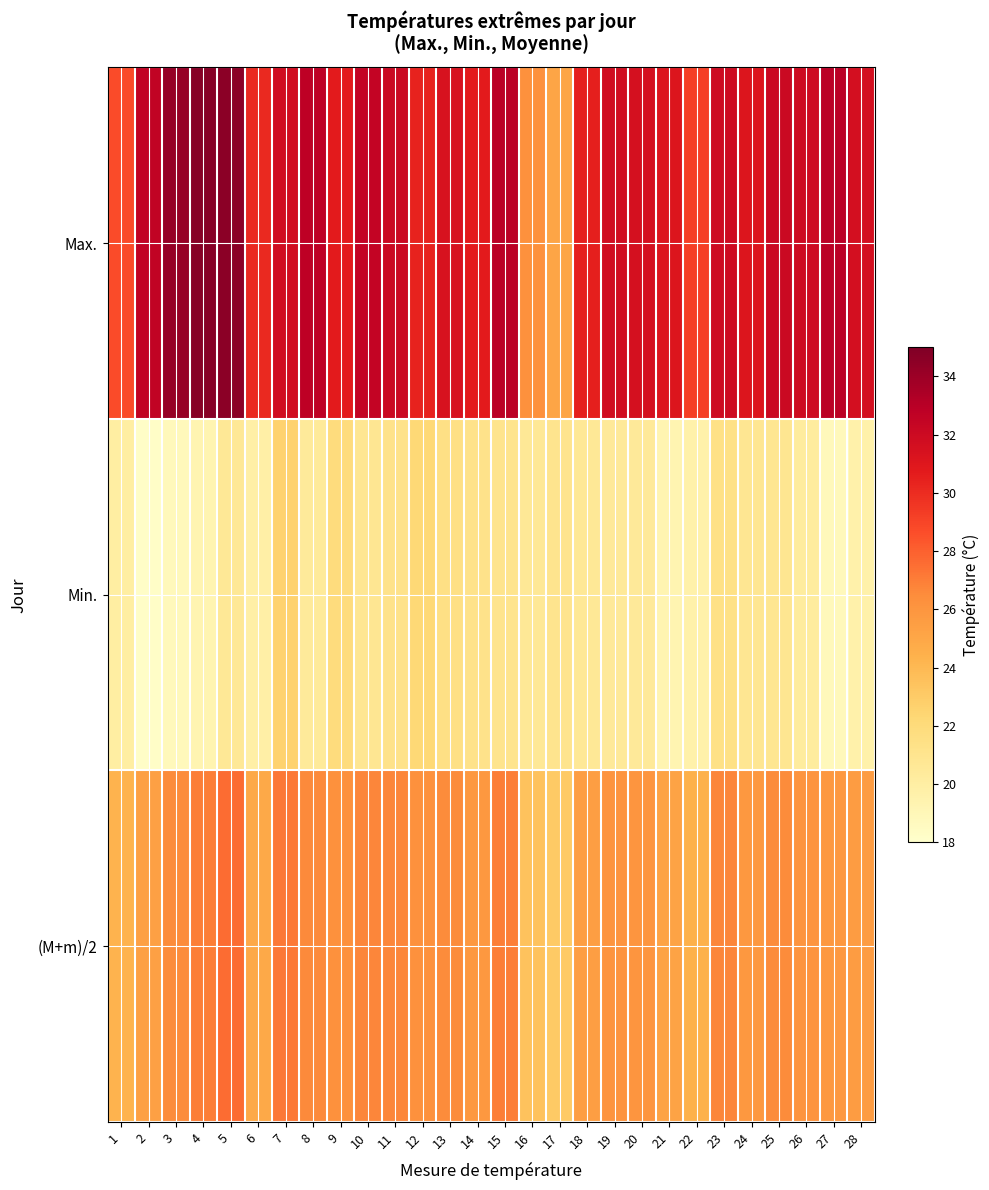

Reading right to left, extract all data points from this chart.

Max.: 28=31.6	27=32.9	26=31.9	25=32.1	24=31.1	23=31.9	22=29.2	21=31.1	20=31.5	19=31.8	18=30.5	17=25.1	16=26.3	15=32.9	14=30.7	13=31.4	12=30.4	11=32.1	10=32.5	9=30.7	8=32.8	7=31.8	6=30.1	5=34.6	4=34.7	3=34.2	2=32.6	1=28.7
Min.: 28=19.6	27=18.8	26=20.2	25=20.9	24=20.8	23=21.4	22=19.6	21=19.3	20=20.5	19=20.5	18=20.6	17=21.0	16=20.6	15=21.1	14=21.2	13=21.5	12=22.2	11=21.2	10=20.8	9=21.9	8=20.4	7=22.6	6=19.8	5=20.6	4=19.3	3=18.8	2=18.2	1=20.0
(M+m)/2: 28=25.6	27=25.9	26=26.1	25=26.5	24=25.9	23=26.7	22=24.4	21=25.2	20=26.0	19=26.1	18=25.5	17=23.1	16=23.5	15=27.0	14=25.9	13=26.5	12=26.3	11=26.7	10=26.7	9=26.3	8=26.6	7=27.2	6=24.9	5=27.6	4=27.0	3=26.5	2=25.4	1=24.3